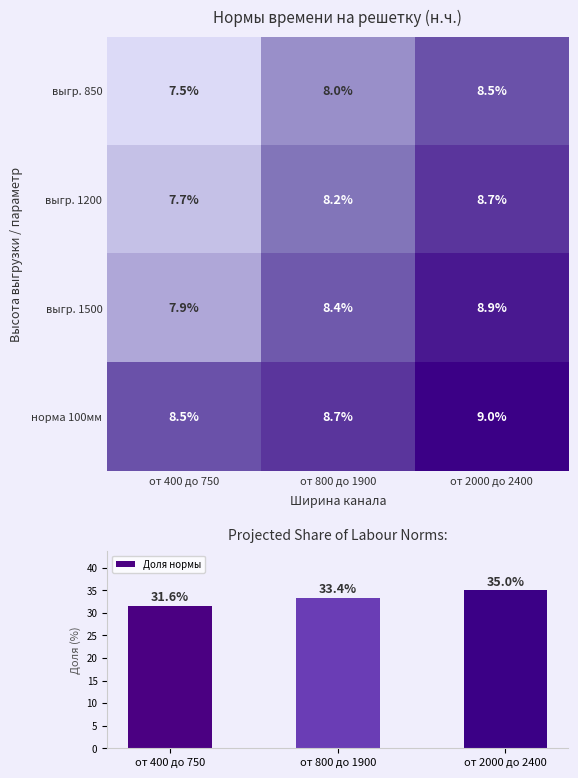

At which label does норма 100мм reach its peak?

от 2000 до 2400